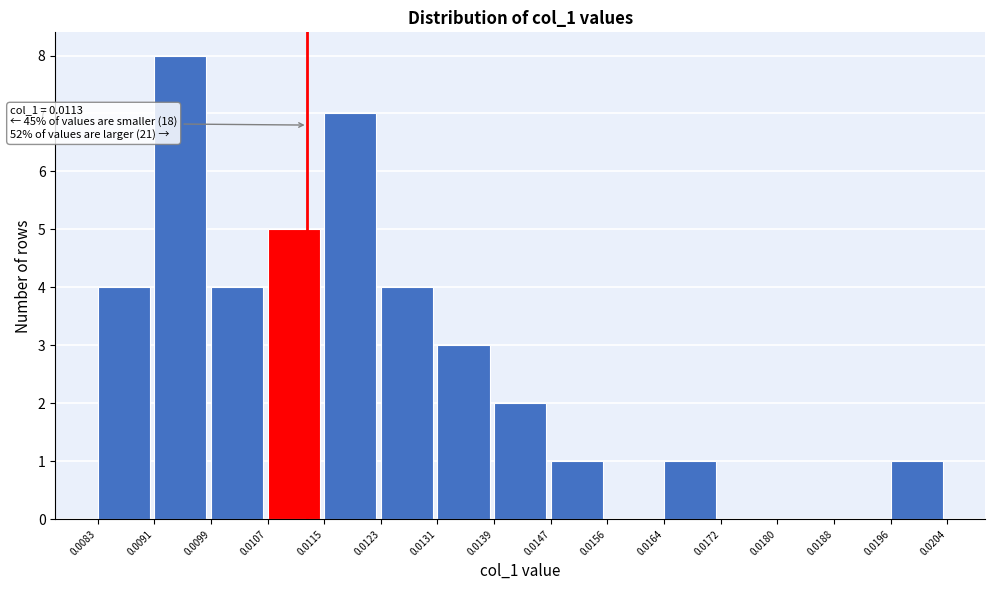

Over which range of the x-axis is the bar tallest?

0.0091 to 0.0099